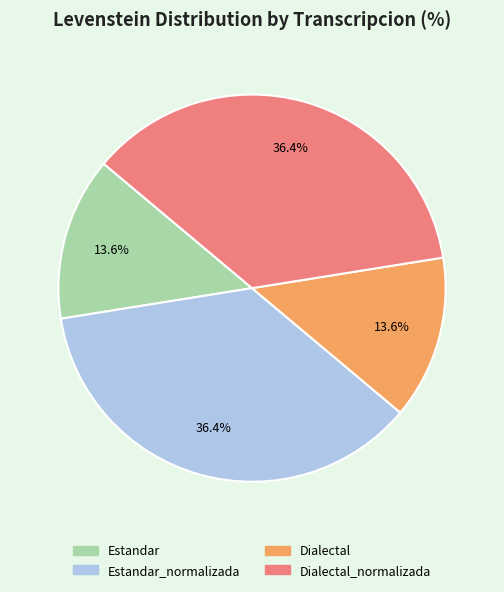

Is there any slice that represents more than half of the pie?

No